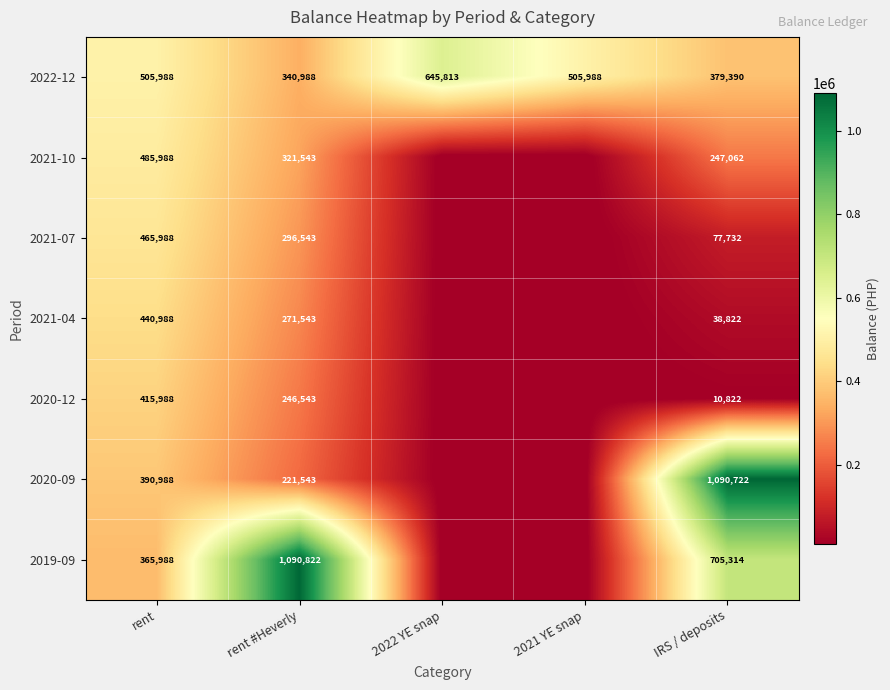

What is the total value across all series at IRS / deposits?

2549864